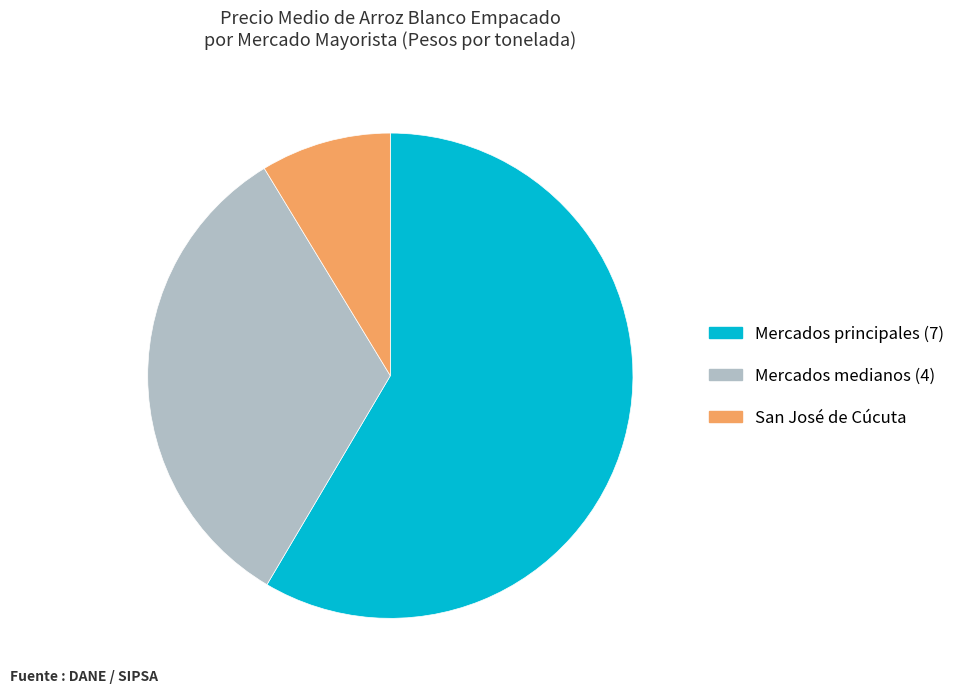

True or false: Mercados principales (7) accounts for 58% of the total.

True